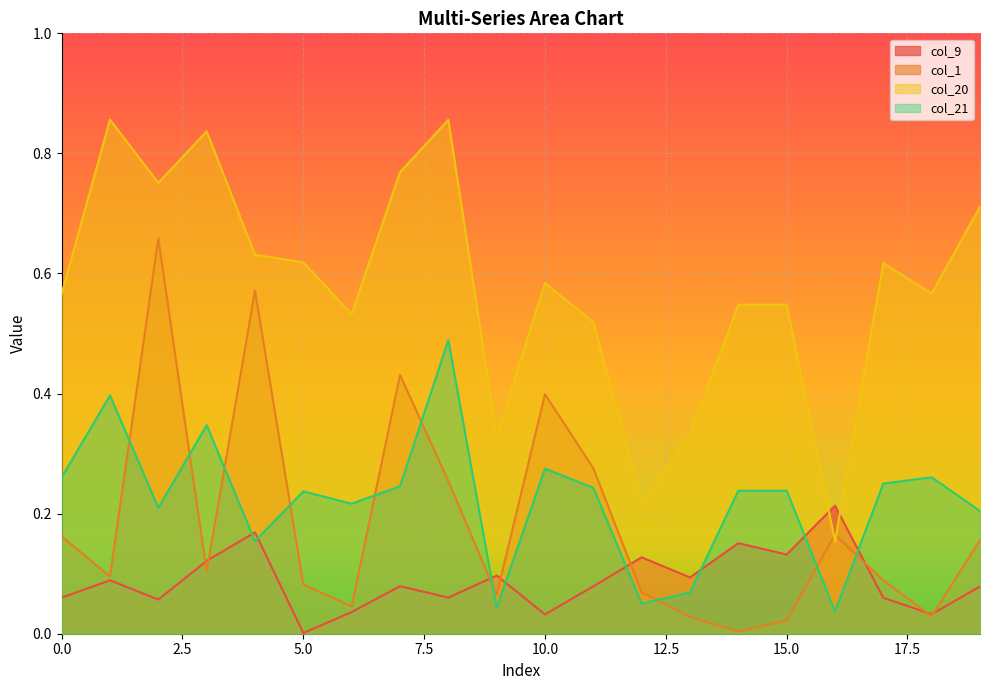

Is it true that col_20 equals 0.6 at 9?

False